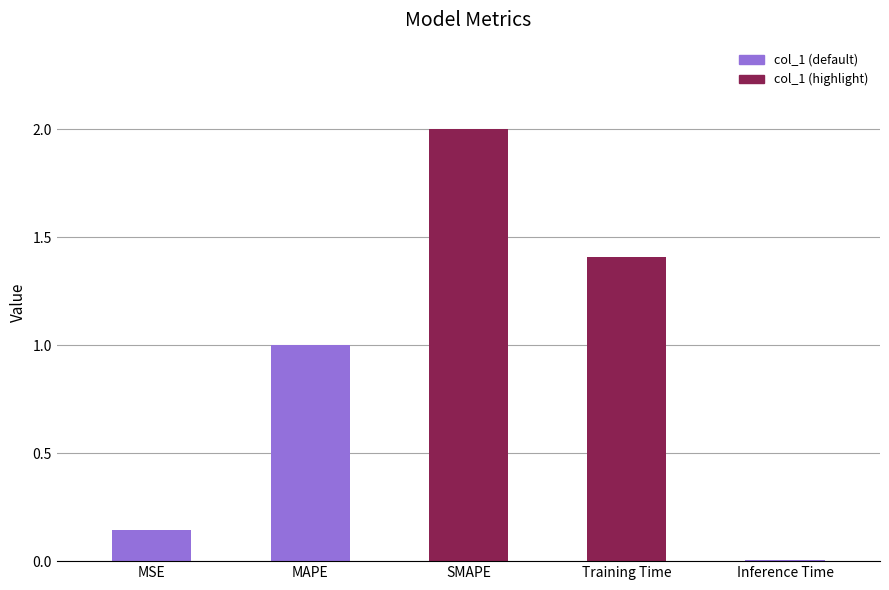

Approximately how many times larger is the value at SMAPE compared to MAPE?

2.0